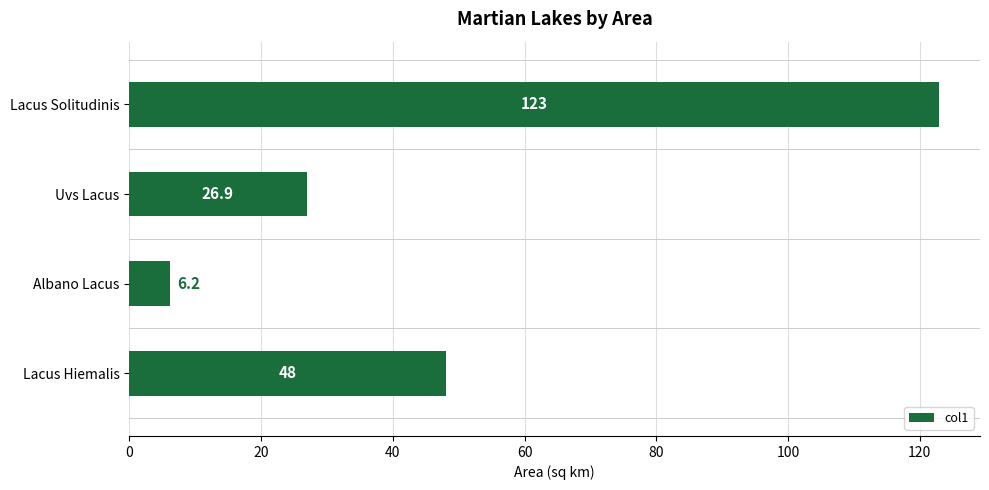

Which has a higher value, Uvs Lacus or Albano Lacus?

Uvs Lacus